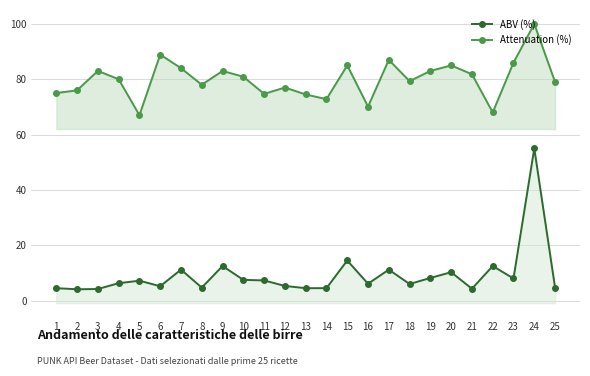

What is the minimum value for Attenuation (%)?

67.0